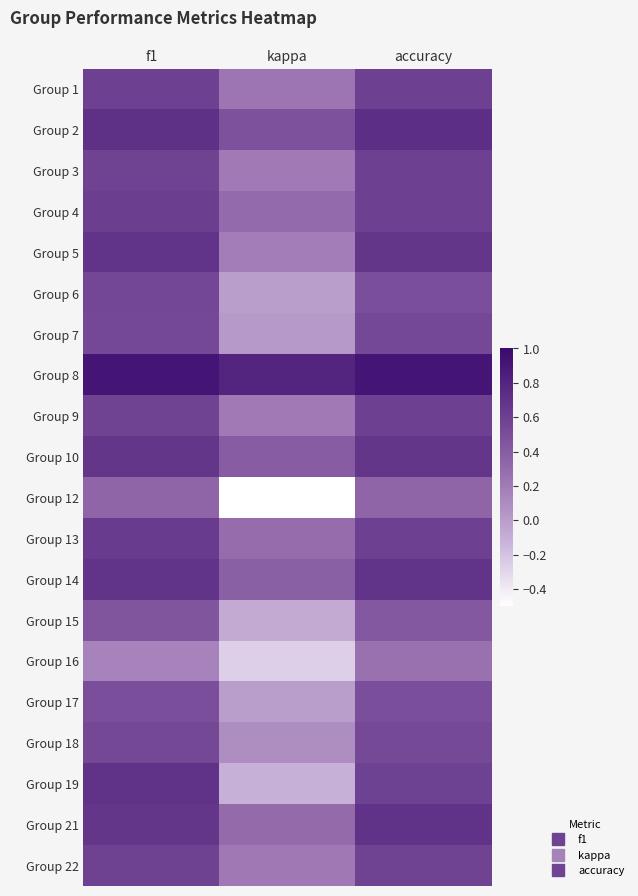

What is the total value across all series at kappa?

3.1